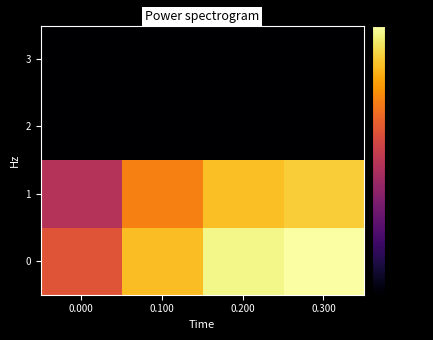

Reading left to right, extract all data points from this chart.

0: 0.000=-31.0	0.100=-11.9	0.200=-2.3	0.300=0.0
1: 0.000=-41.5	0.100=-22.5	0.200=-11.6	0.300=-9.6
2: 0.000=-247.2	0.100=-236.9	0.200=-174.0	0.300=-173.9
3: 0.000=-174.2	0.100=-207.1	0.200=-174.2	0.300=-216.7